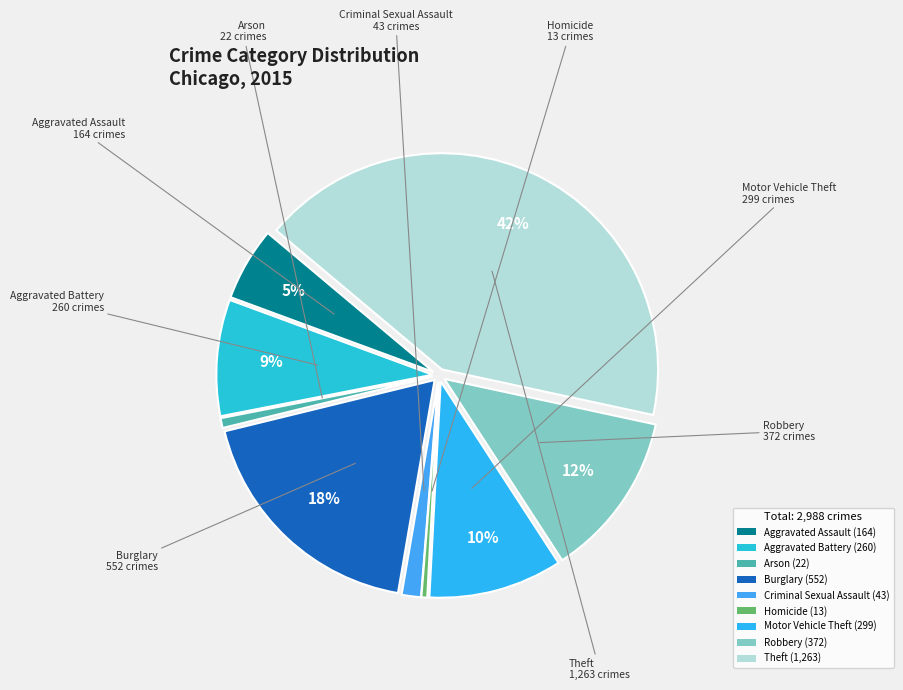

How many segments does this pie chart have?

9